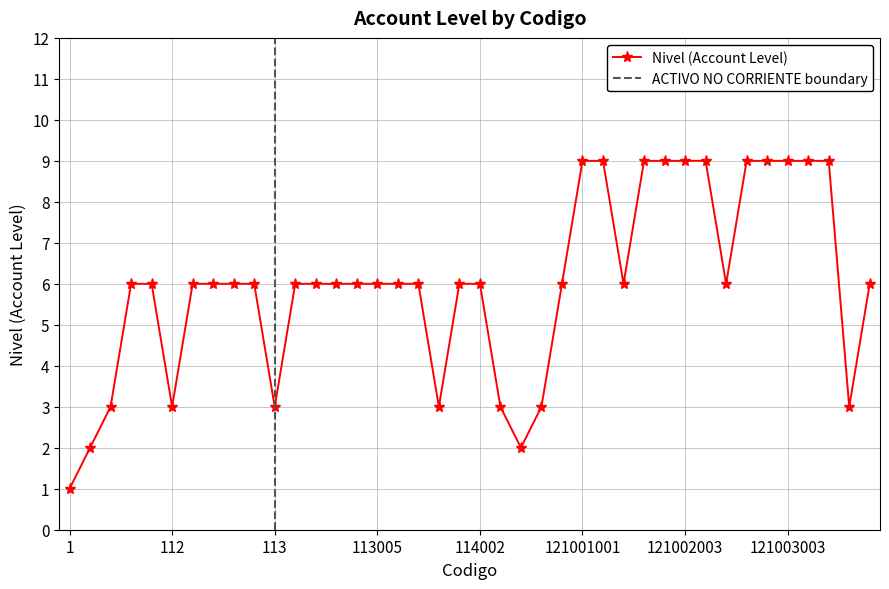

Approximately how many times larger is the value at 111001 compared to 113004?

1.0